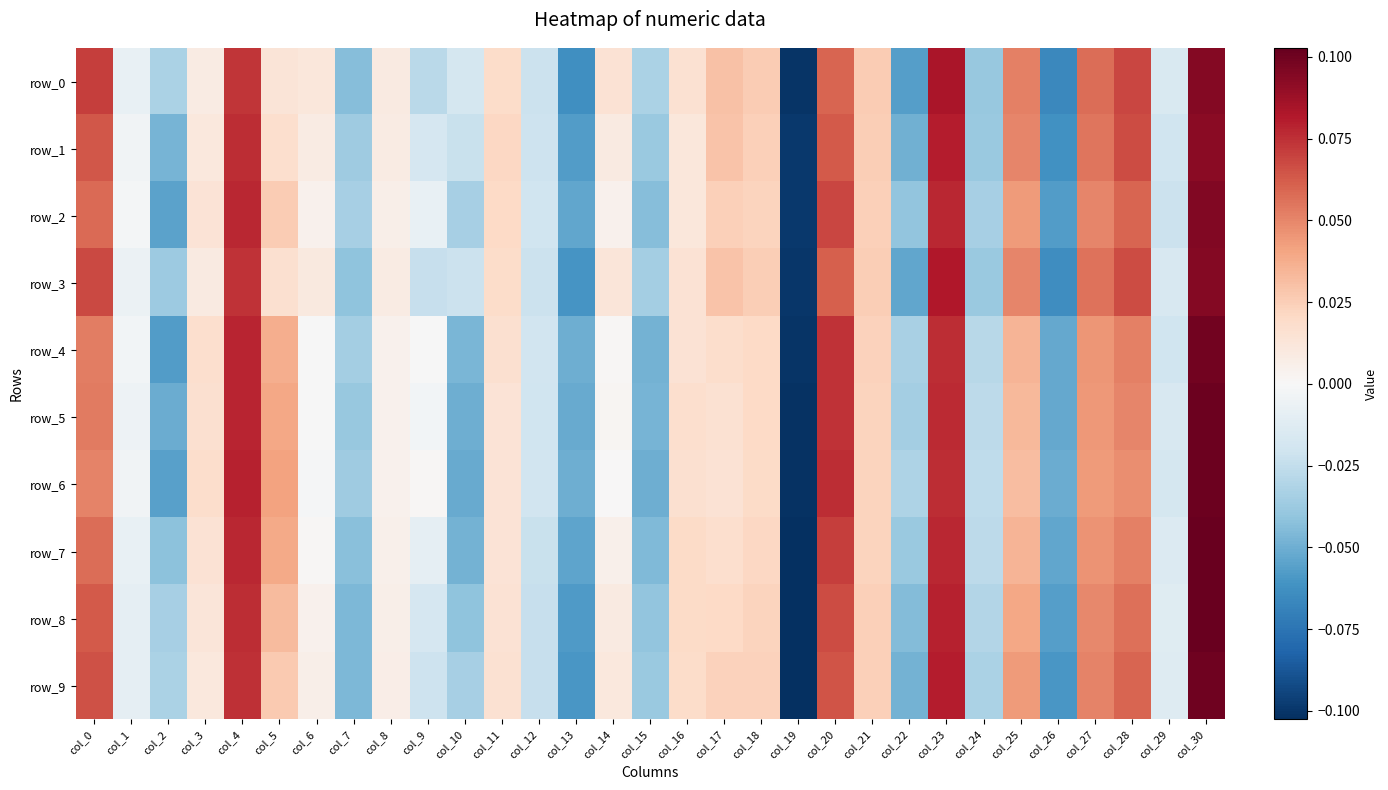

How many negative values does the row_1 series have?

13